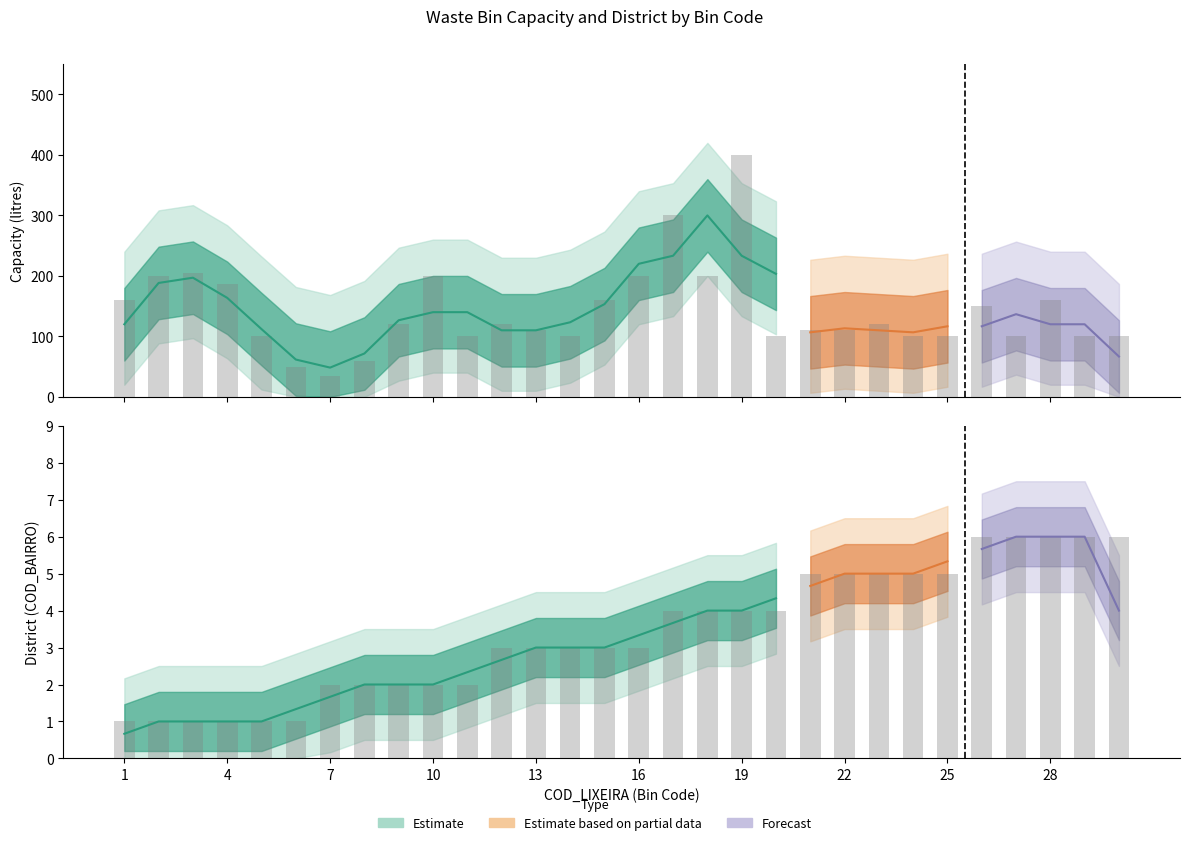

Rank the series by their average value, from lowest to highest.

COD_BAIRRO, CAPACIDADE